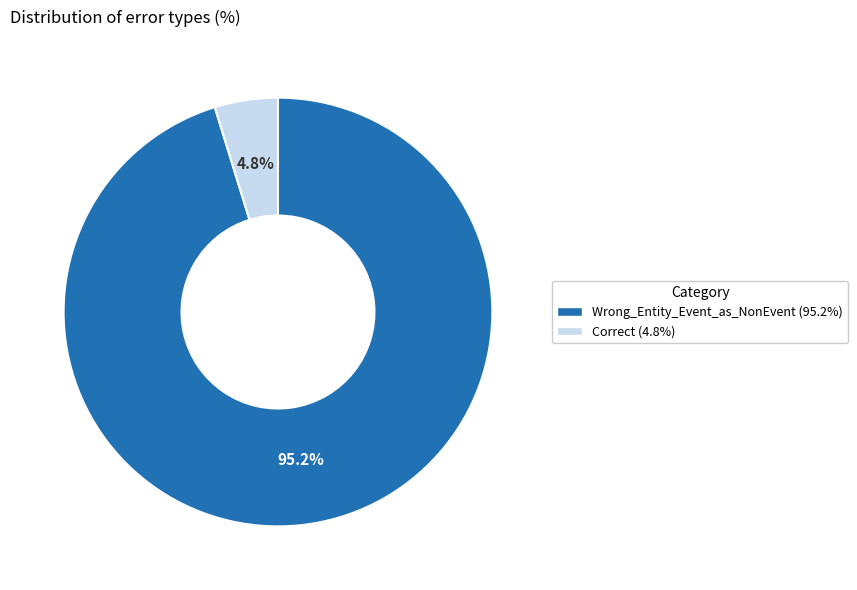

True or false: Correct accounts for 5% of the total.

True